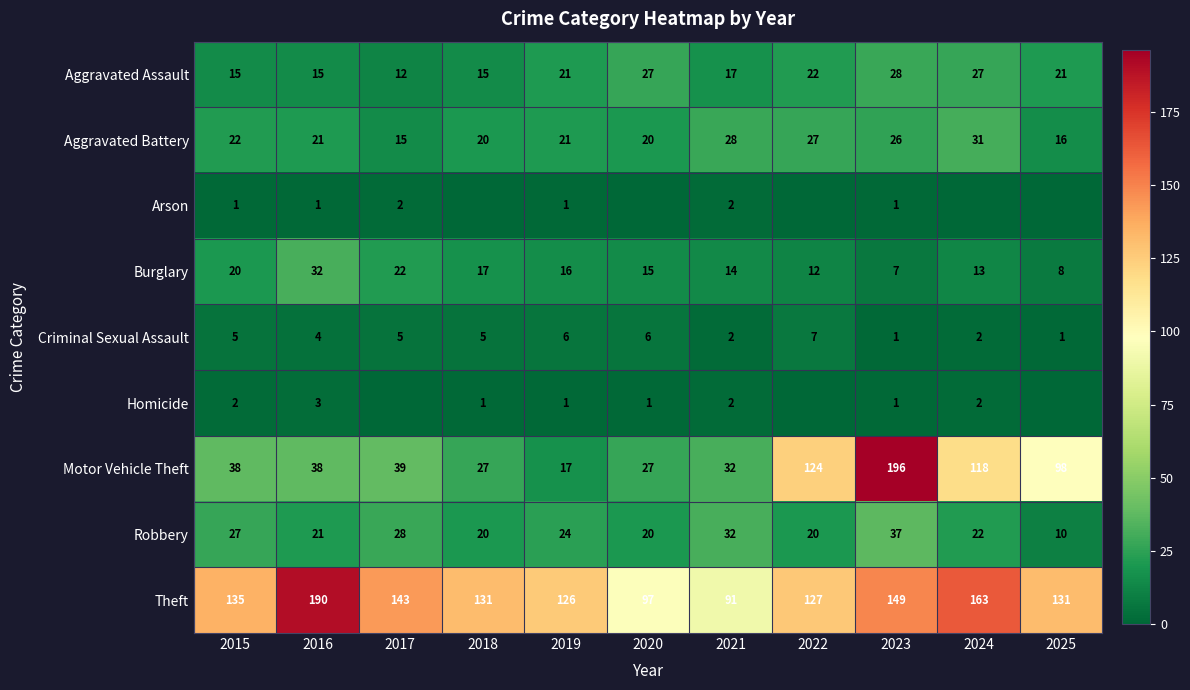

True or false: Criminal Sexual Assault has a value of 2 at 2021.

True